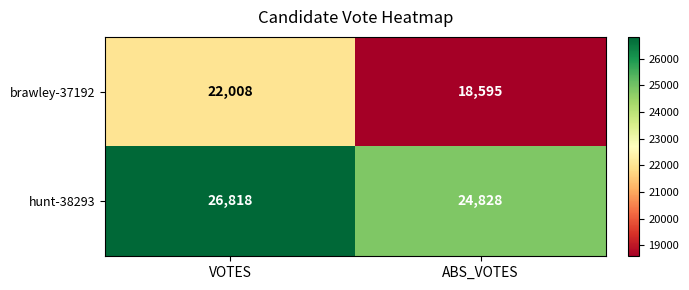

Reading left to right, extract all data points from this chart.

brawley-37192: VOTES=22008	ABS_VOTES=18595
hunt-38293: VOTES=26818	ABS_VOTES=24828